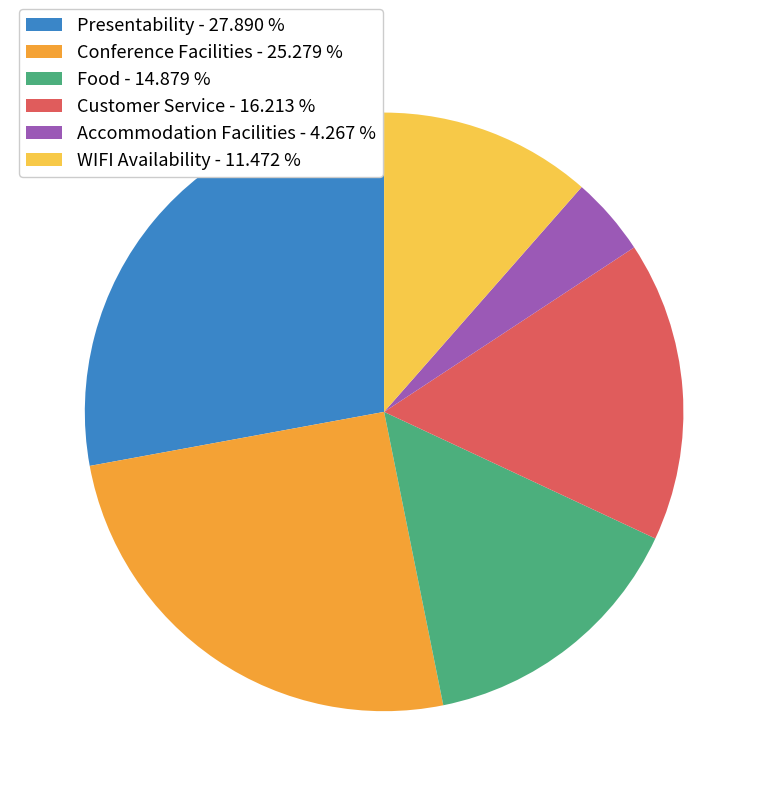

The WIFI Availability slice represents 11% of the pie. True or false?

True